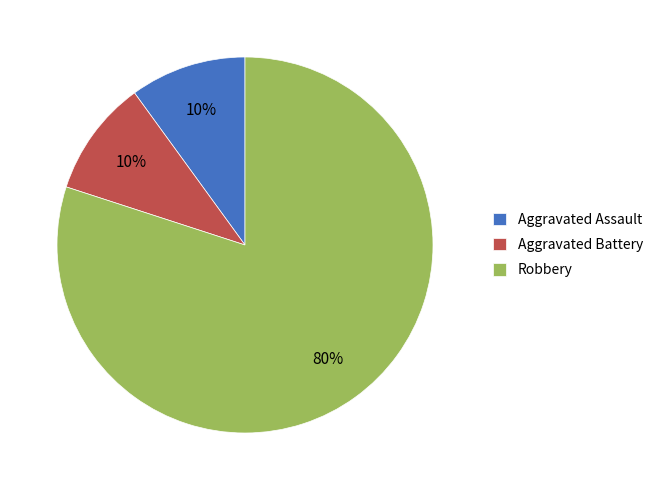

The Robbery slice represents 71% of the pie. True or false?

False